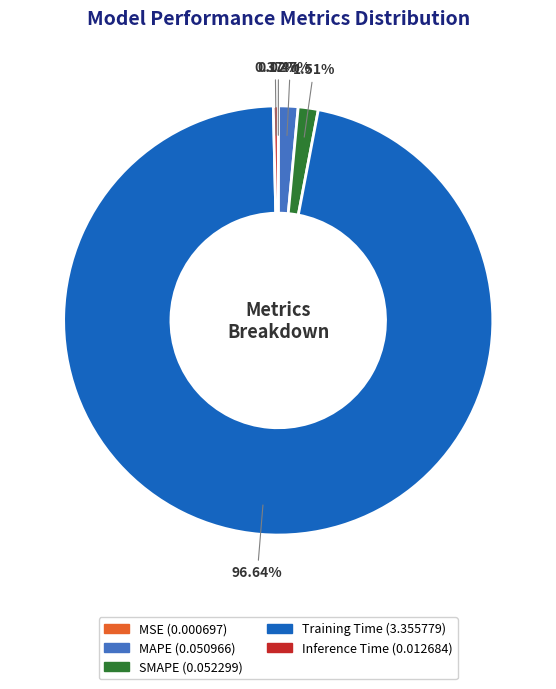

Which slice is the largest?

Training Time